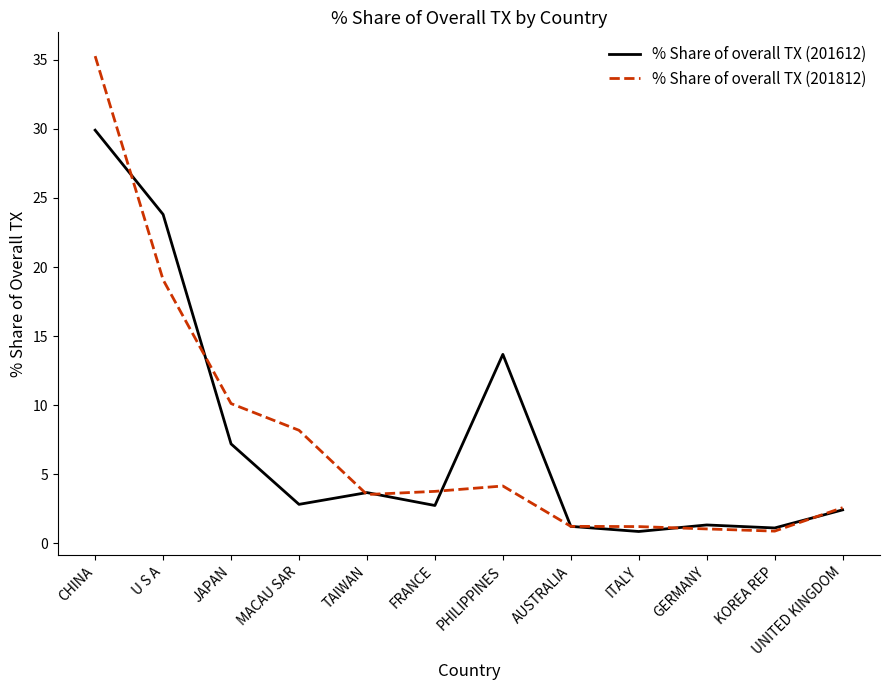

What are all the series names shown in the legend?

% Share of overall TX (201612), % Share of overall TX (201812)